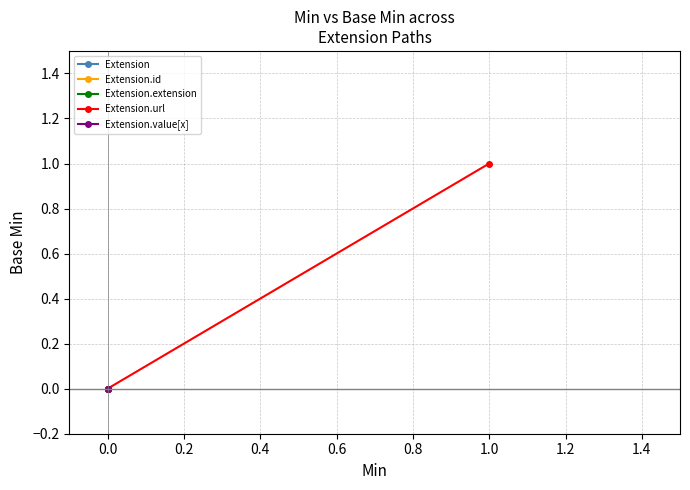

Between −0.2 and 0.0, which series saw the biggest shift?

Extension.url